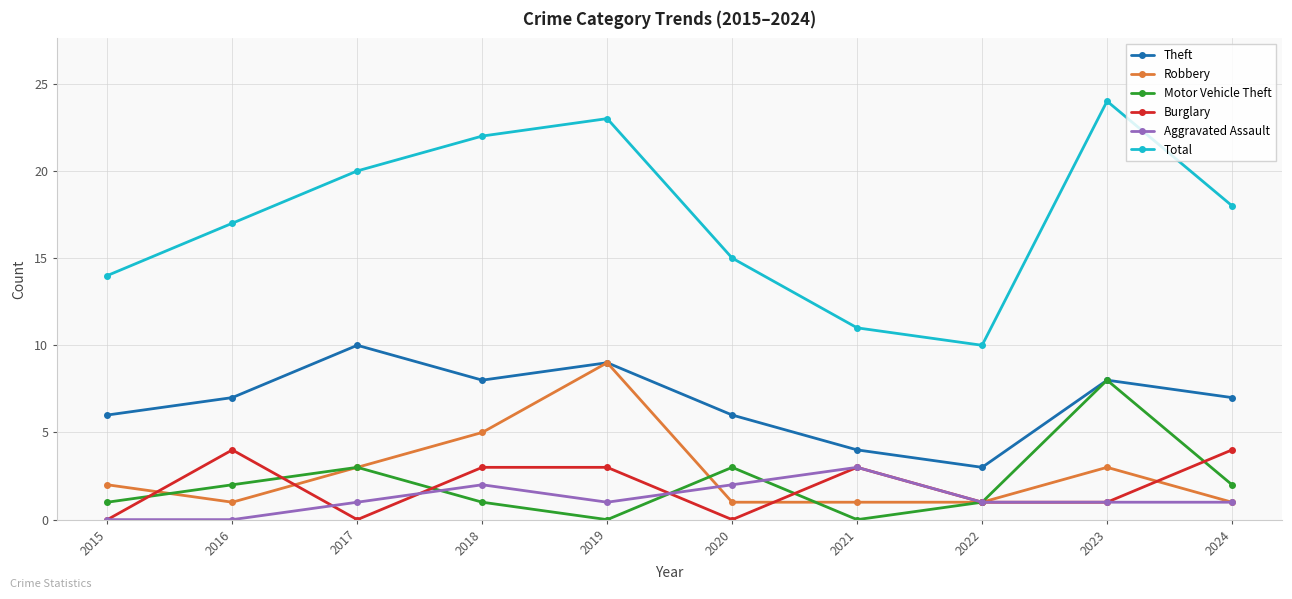

Where is the first local maximum for Motor Vehicle Theft?

2017